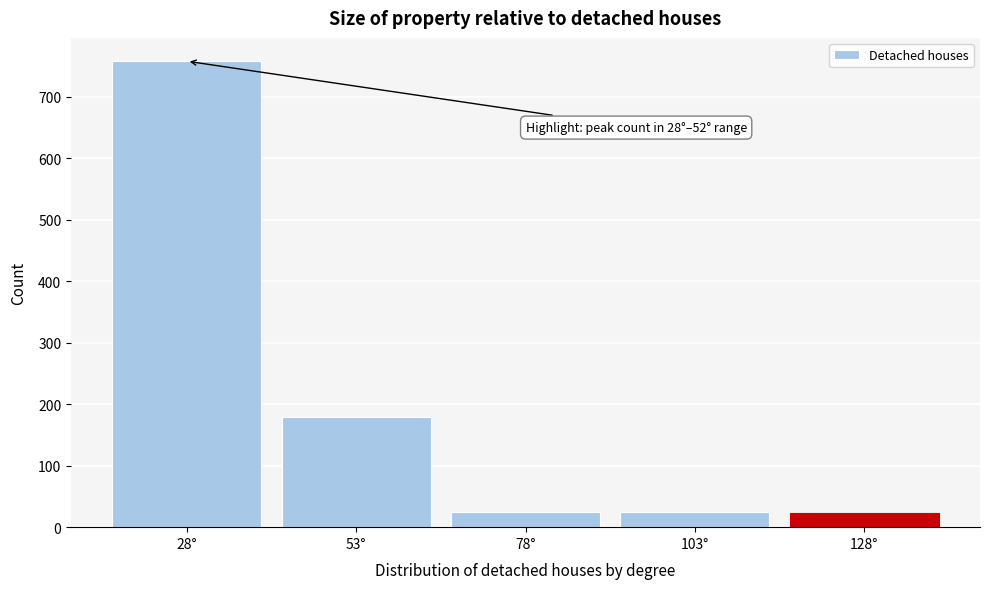

Between 28° and 103°, which is larger?

28°